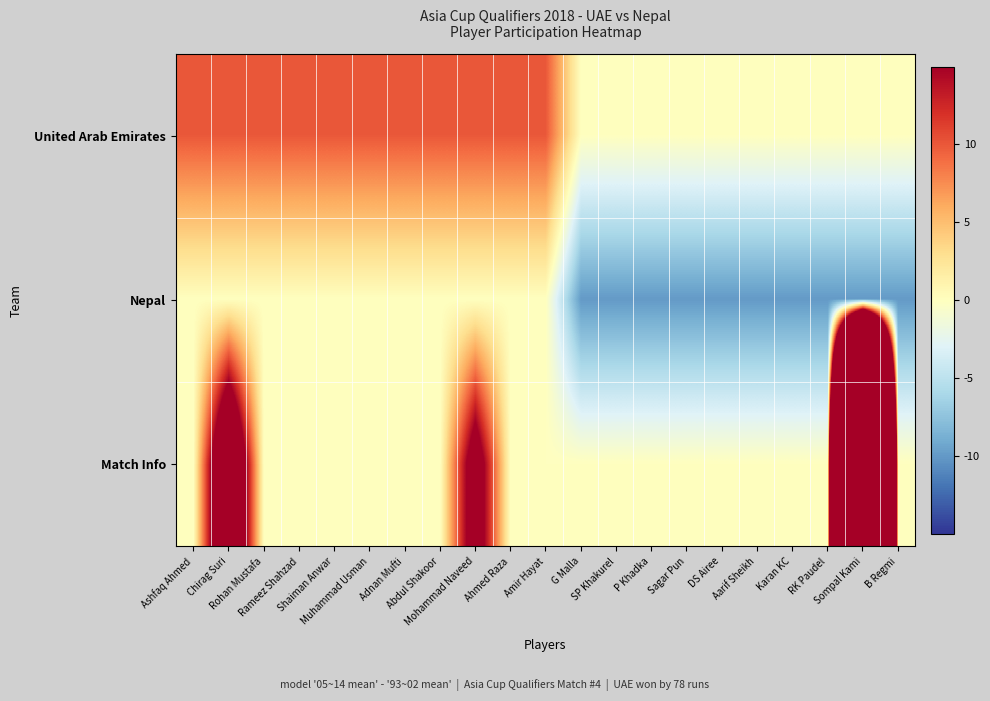

Between Rohan Mustafa and Sompal Kami, which series saw the biggest shift?

Match Info